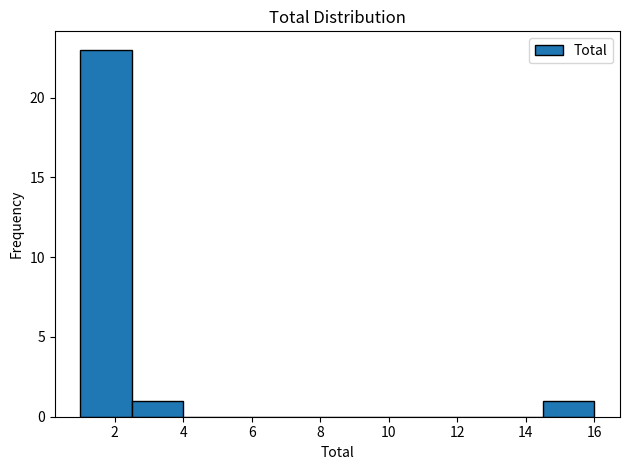

Reading left to right, transcribe this chart: for each bar, give the range it covers on the x-axis and its height. Neither the bar edges nor the heights are printed on the chart, so give them approximately, as read against the axes.

1.0 to 2.5: 23
2.5 to 4.0: 1
4.0 to 5.5: 0
5.5 to 7.0: 0
7.0 to 8.5: 0
8.5 to 10.0: 0
10.0 to 11.5: 0
11.5 to 13.0: 0
13.0 to 14.5: 0
14.5 to 16.0: 1